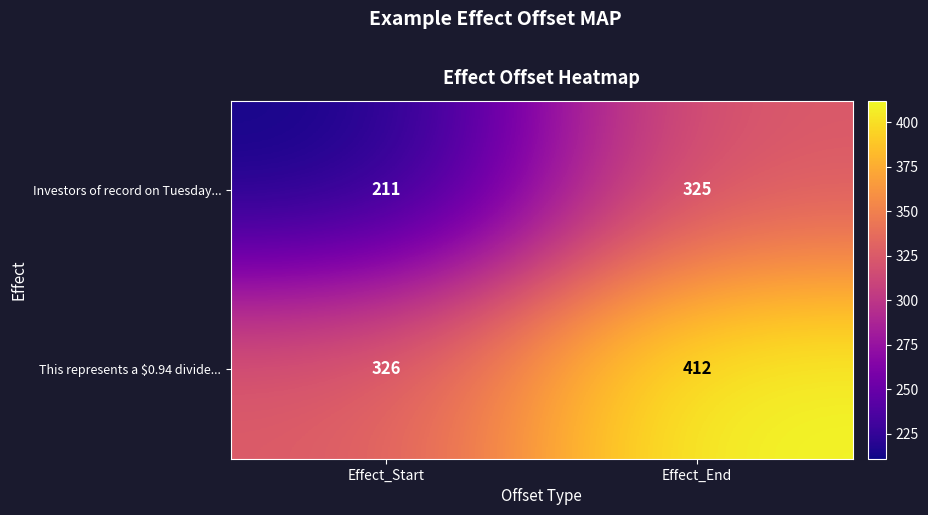

What is the average value of the Investors of record on Tuesday... series?

268